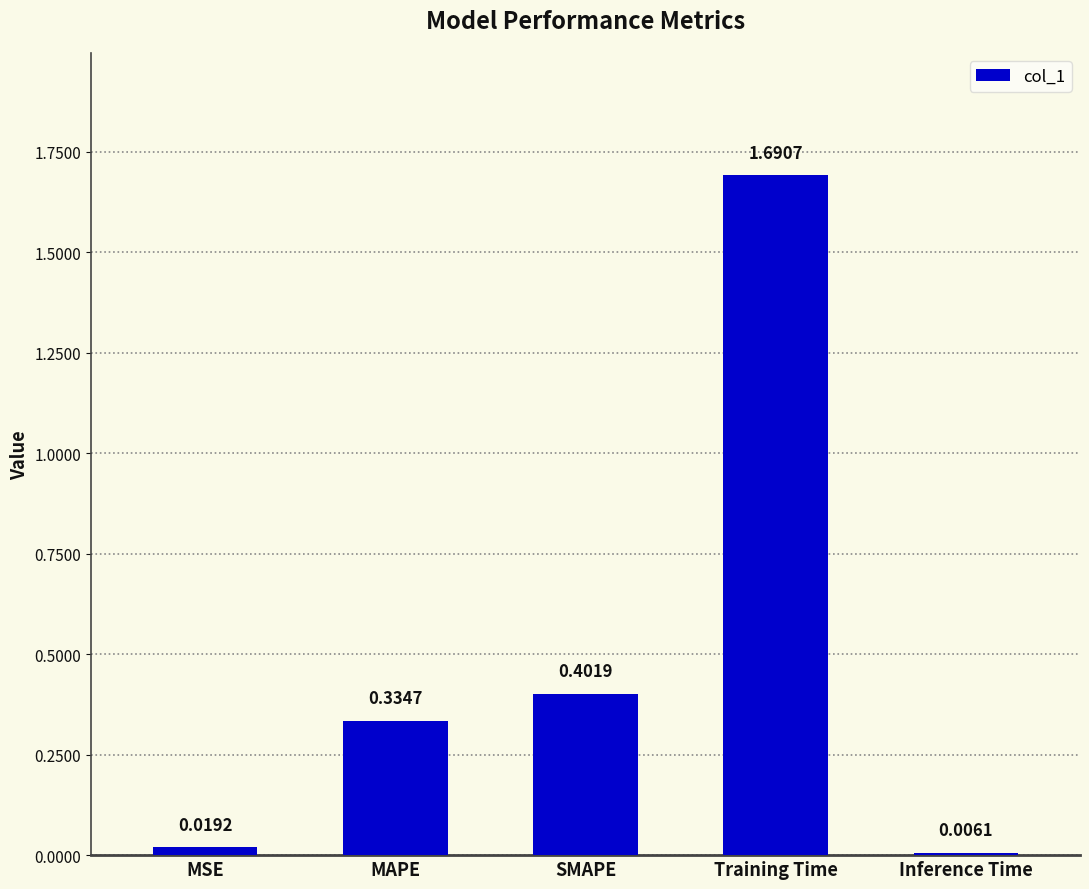

Does the chart contain any negative values?

No